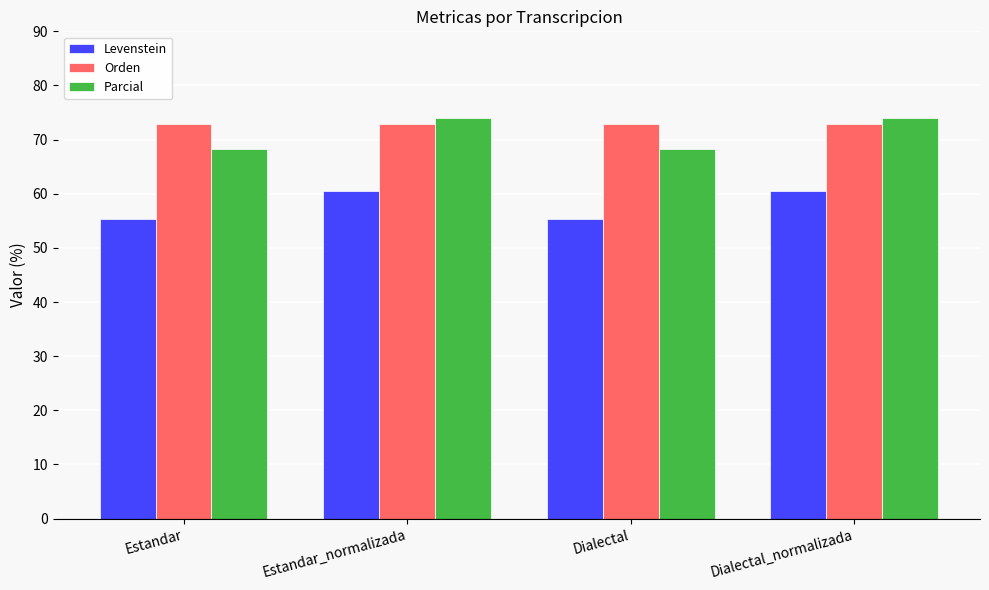

Which series has the largest total across all categories?

Orden